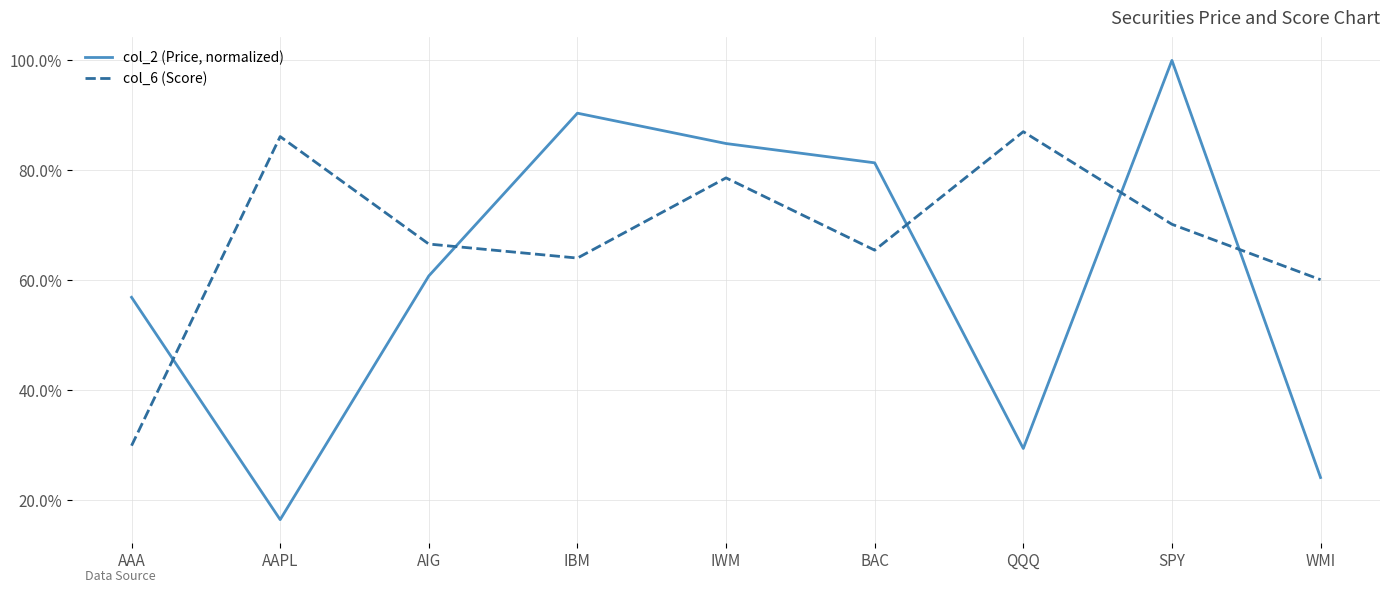

How many intersections are there between col_6 (Score) and col_2 (Price, normalized)?

5